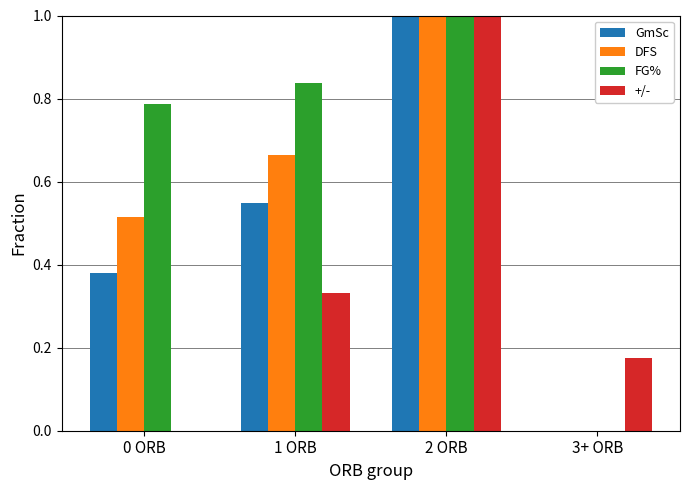

True or false: DFS has a value of 0.2 at 0 ORB.

False